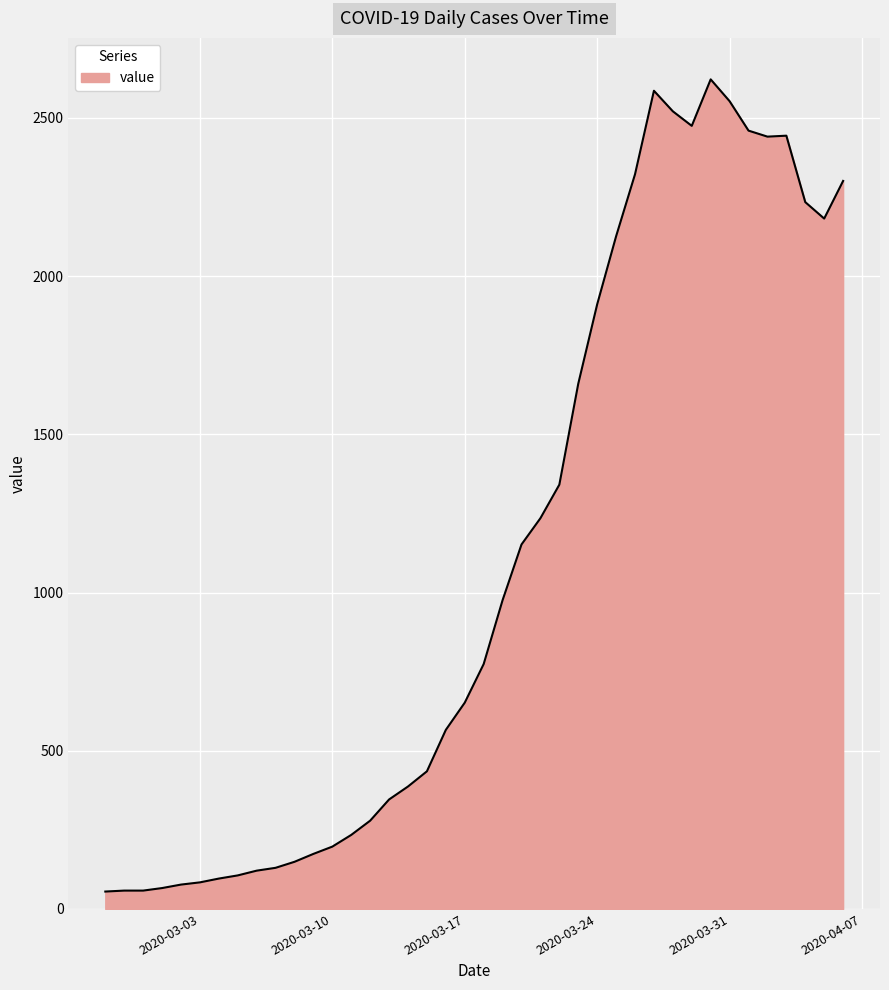

What is the smallest value displayed?

55